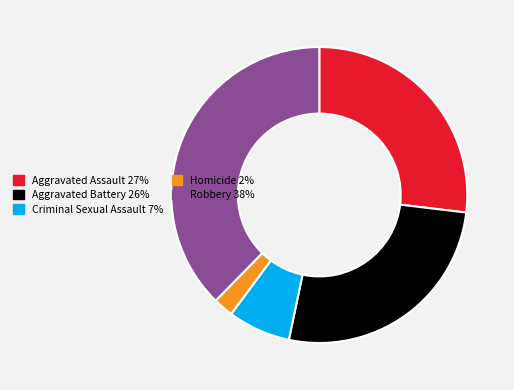

Combined, do Aggravated Battery and Homicide account for over 50%?

No